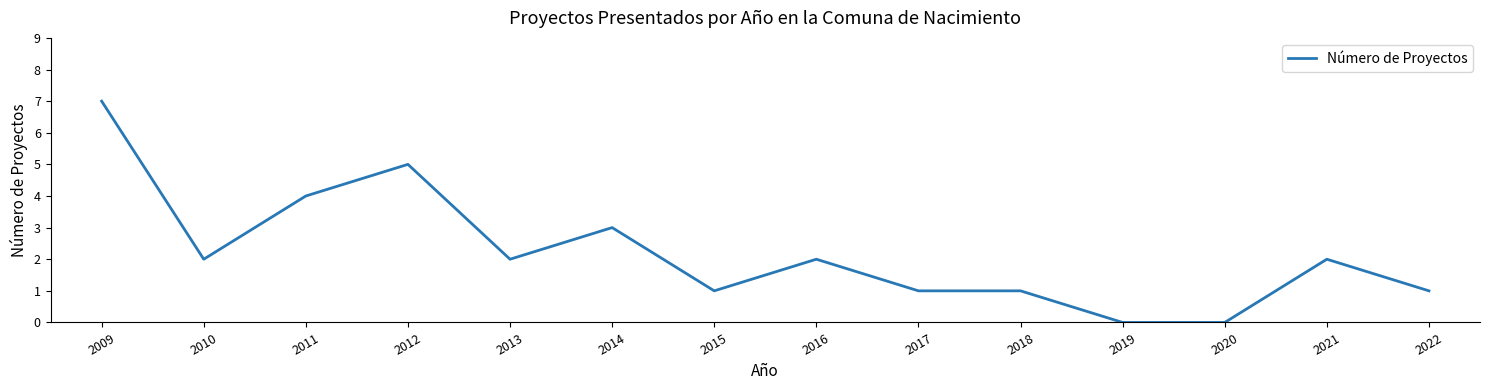

Is it true that the value at 2020 is 0?

True